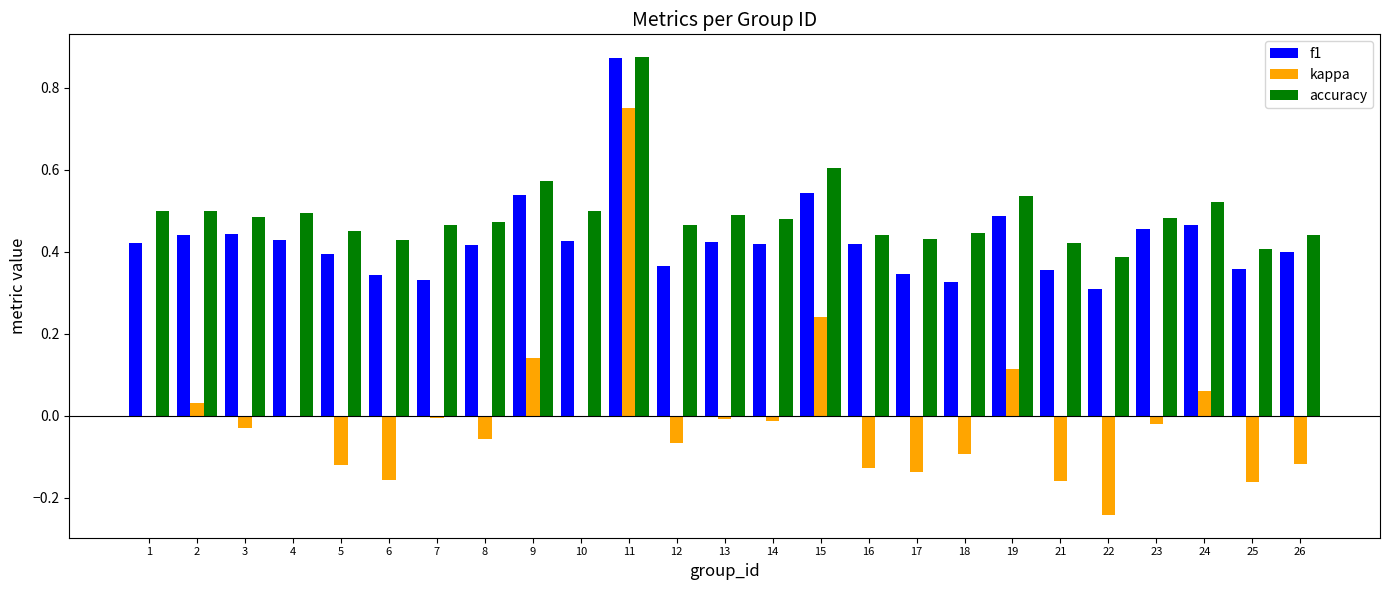

Are the bars grouped side by side (vs. stacked)?

Yes